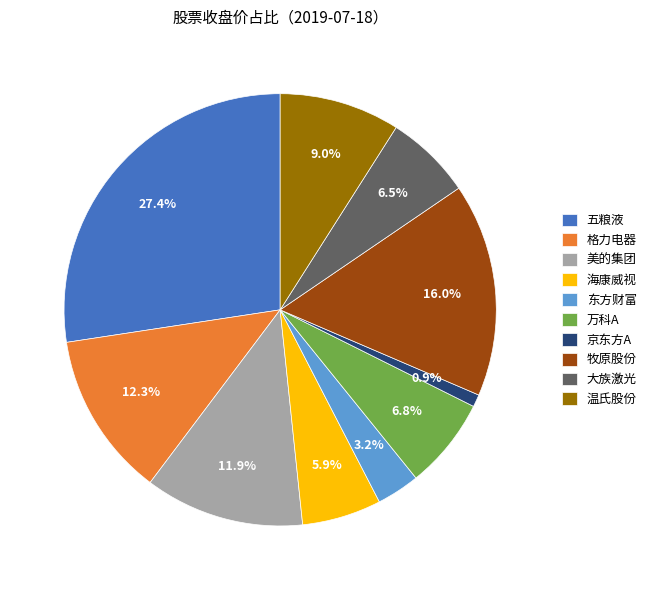

What is the ratio of the value at 京东方A to the value at 格力电器?

0.1